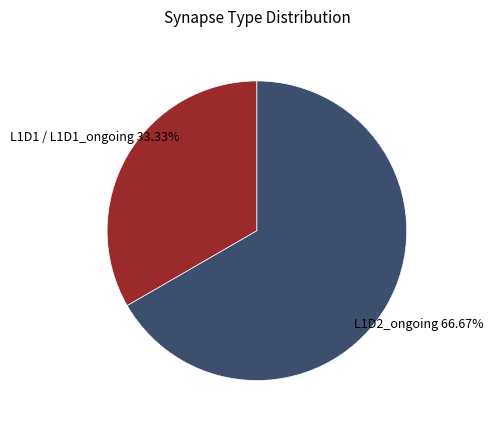

Is there a majority slice in this chart?

Yes